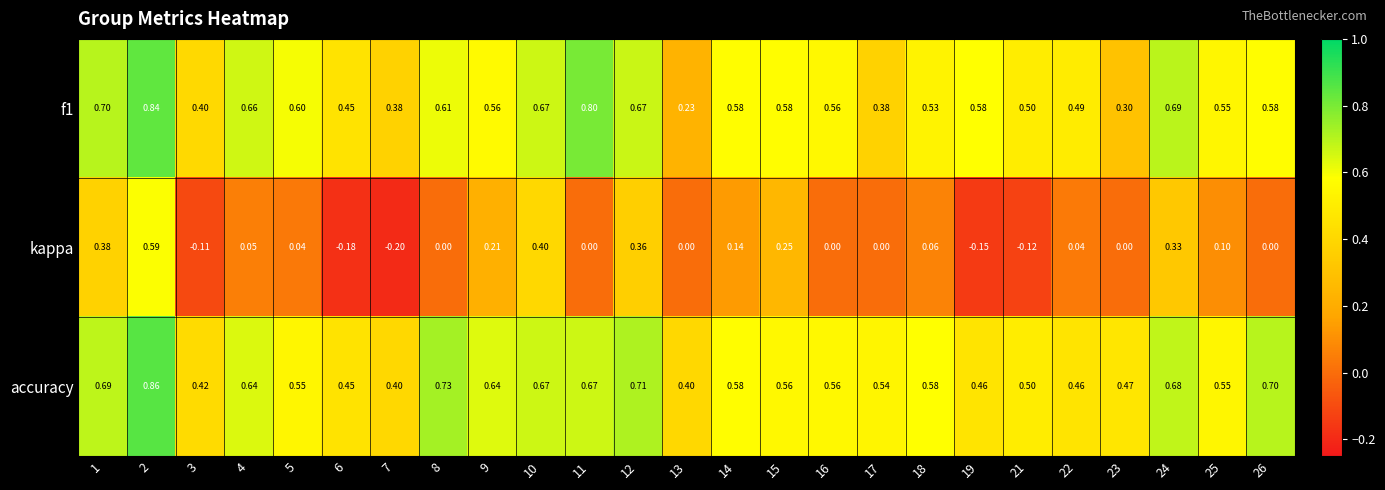

Which series has the widest spread of values?

kappa